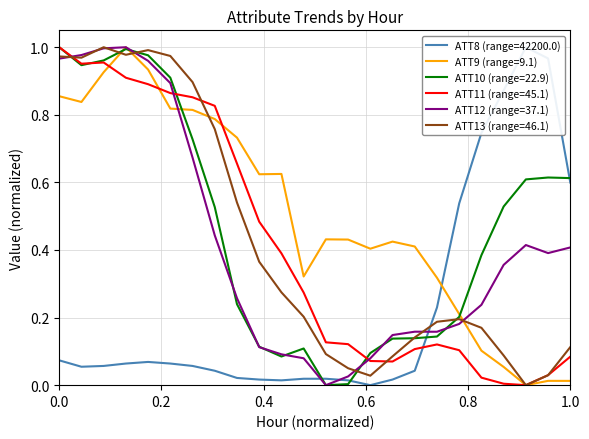

What are all the series names shown in the legend?

ATT8, ATT9, ATT10, ATT11, ATT12, ATT13